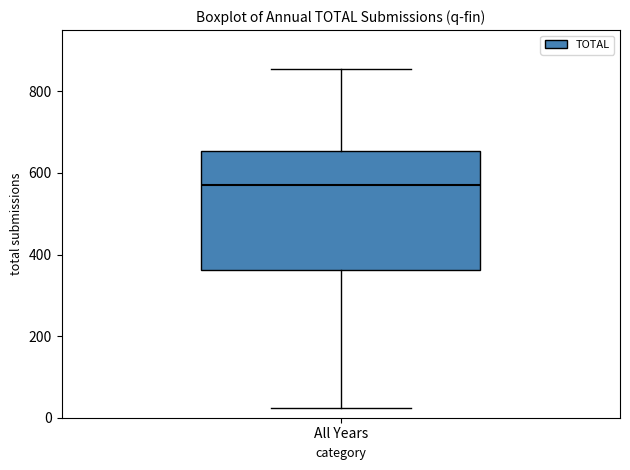

Transcribe this box plot: give where the median line is, the range the box spans, and where the two whiskers end, as read against the y-axis. The values are not printed on the chart, so give them approximately, as read against the axis.

median 580, box 360 to 660, whiskers 20 to 860